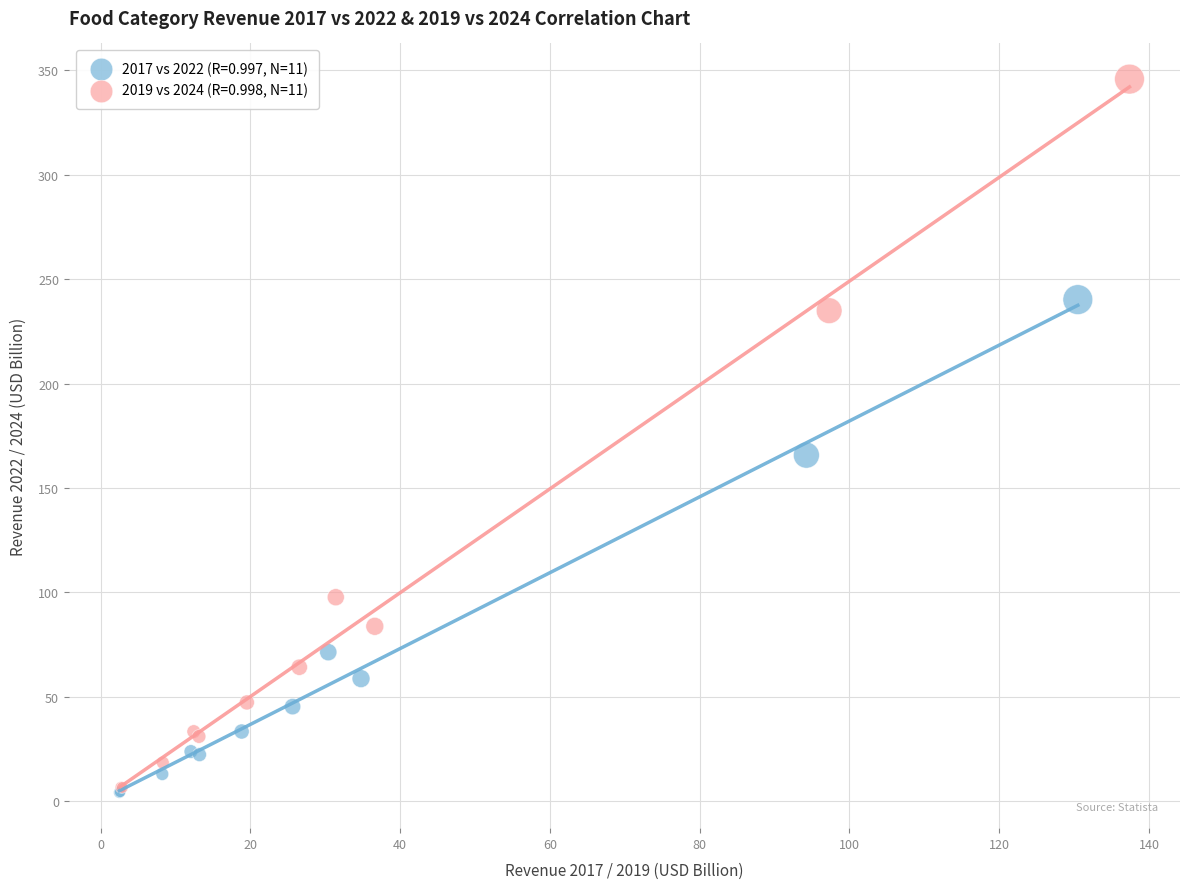

Which series reaches the maximum Y coordinate?

2019 vs 2024 (R=0.998, N=11)